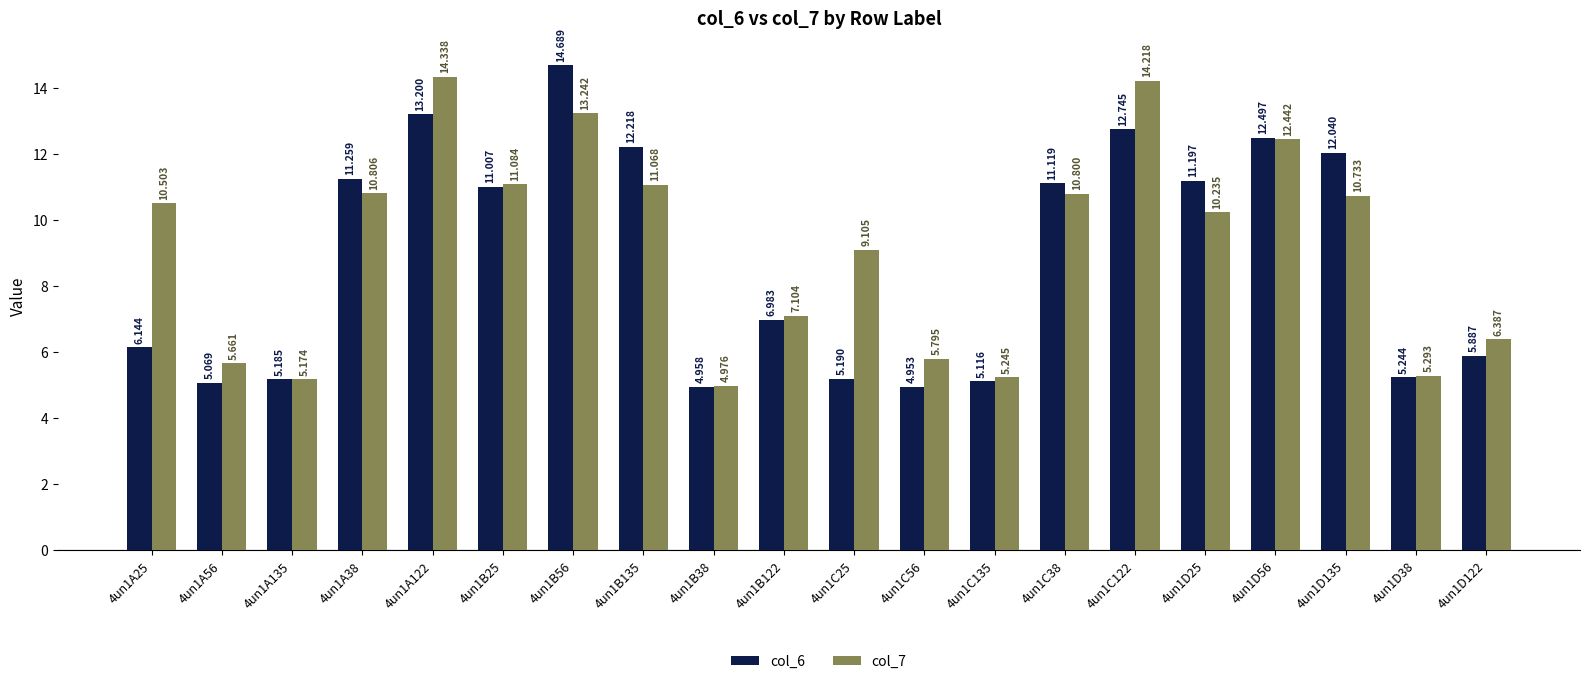

Which category has the lowest value across all series?

4un1C56